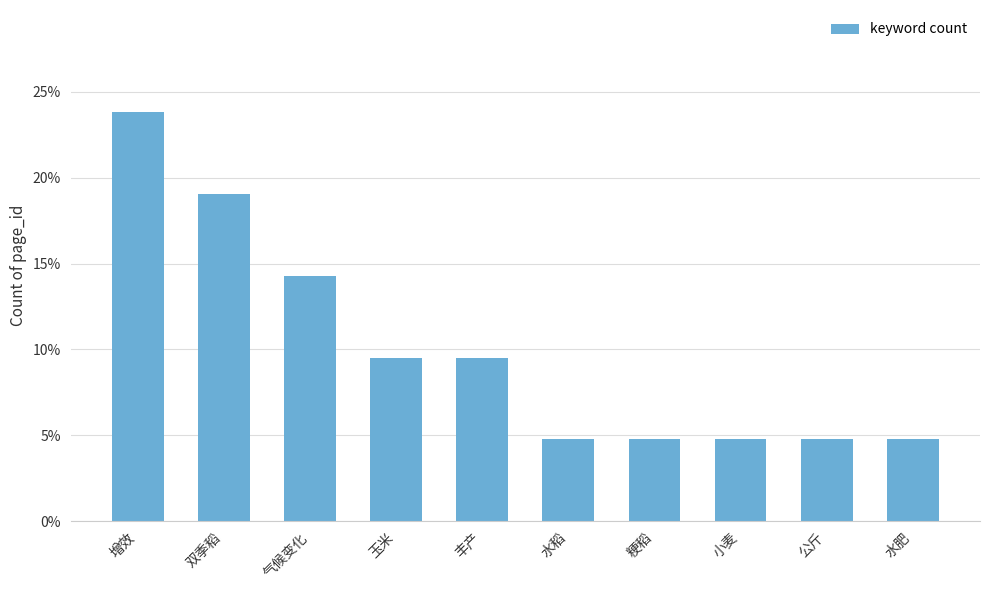

Is it true that the value at 水肥 is 4.8?

True